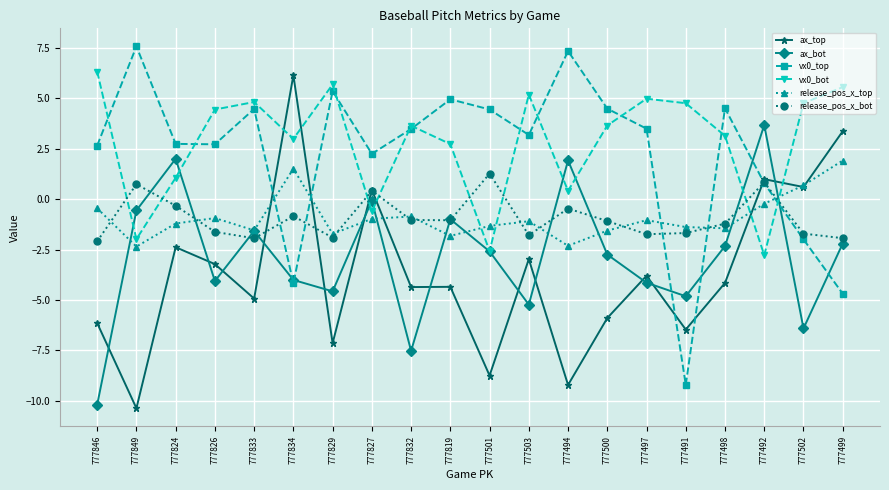

How many interior local valleys does the vx0_bot series have?

6